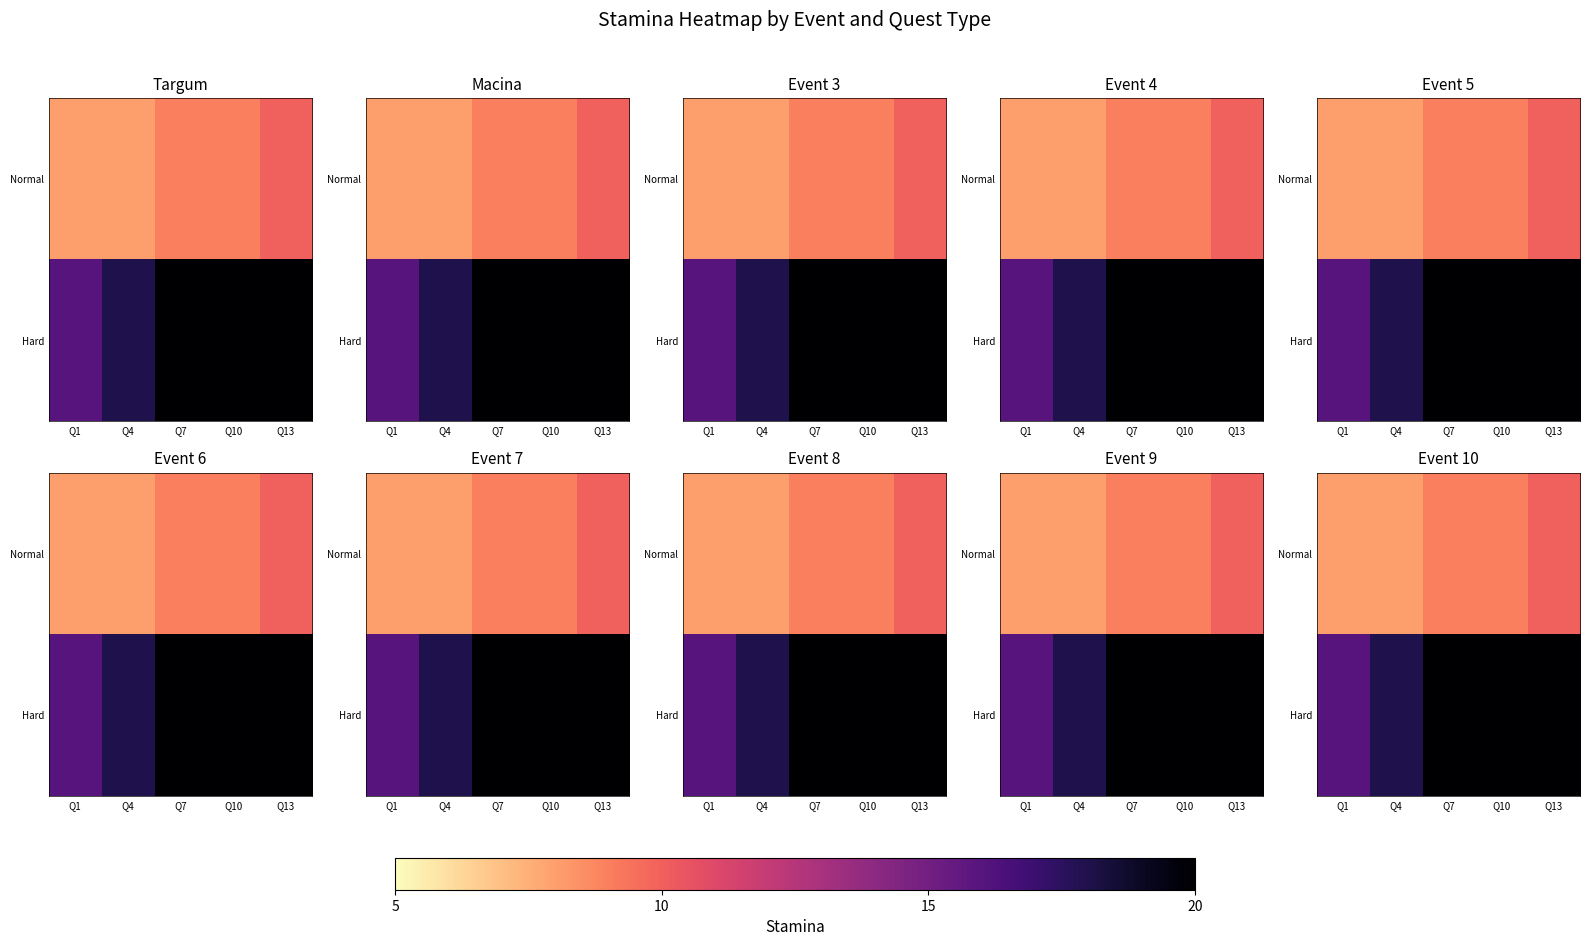

What is the average value of the Hard series?

19